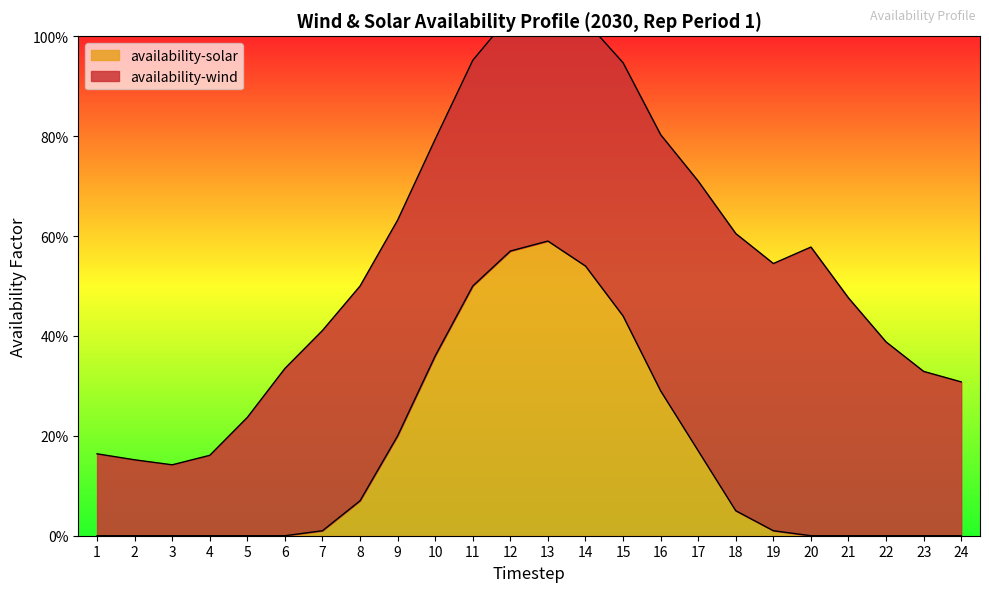

What is the change in value from 5 to 10?

+0.4